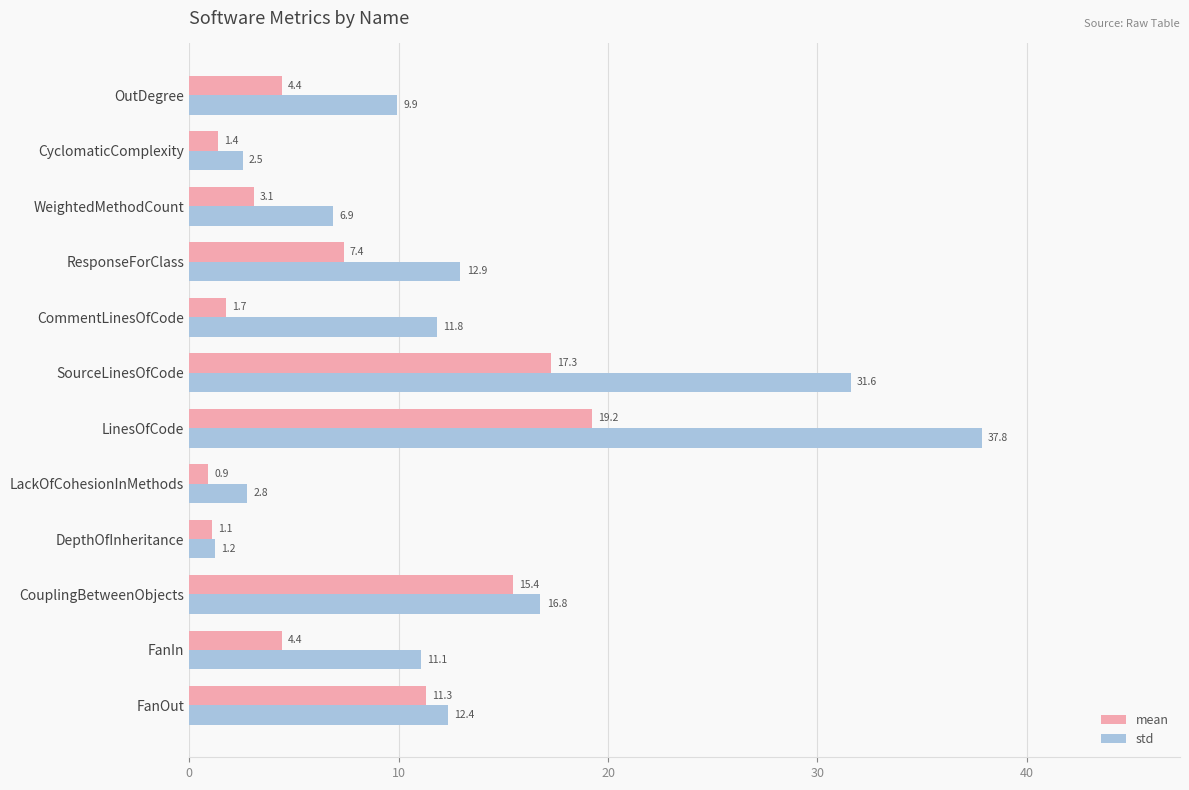

What is the highest value of the std series?

37.8